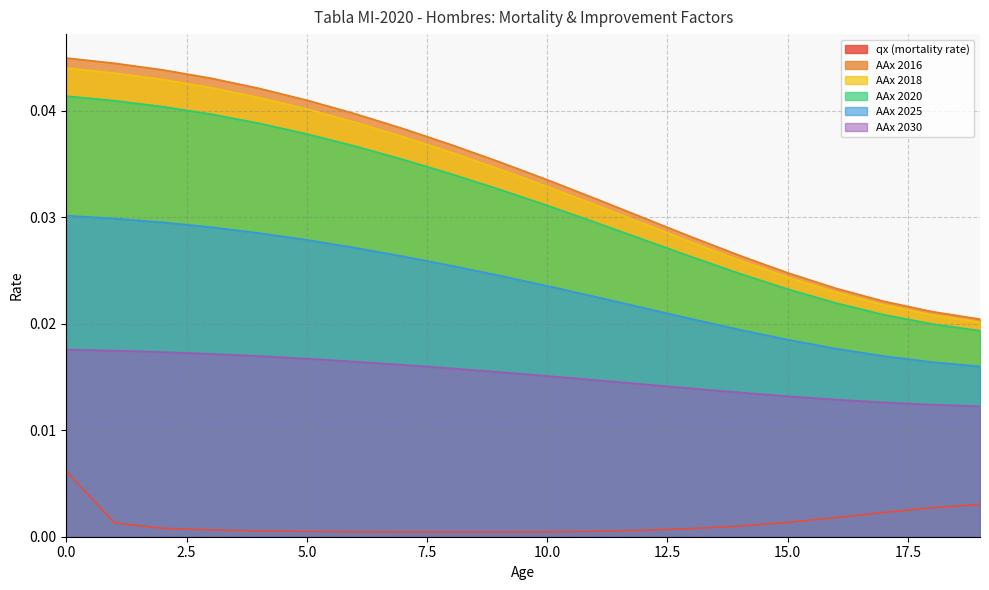

True or false: AAx 2020 and AAx 2025 intersect in this chart.

False